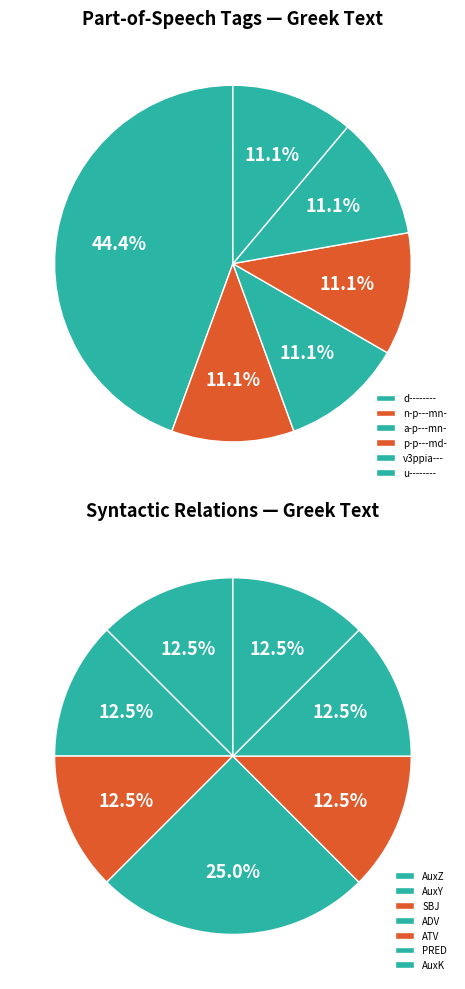

What percentage is NOT represented by a-p---mn-?

88.9%